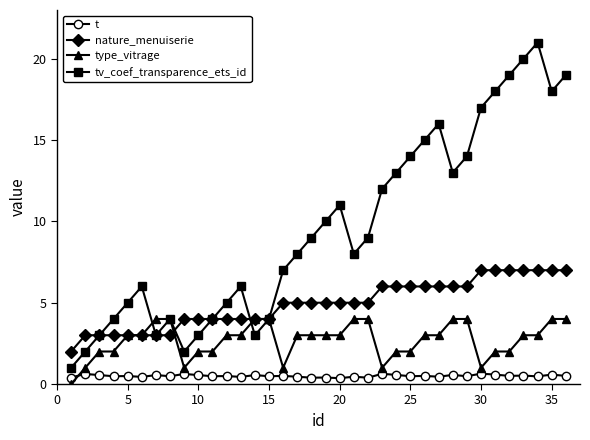

Which series has the widest spread of values?

tv_coef_transparence_ets_id